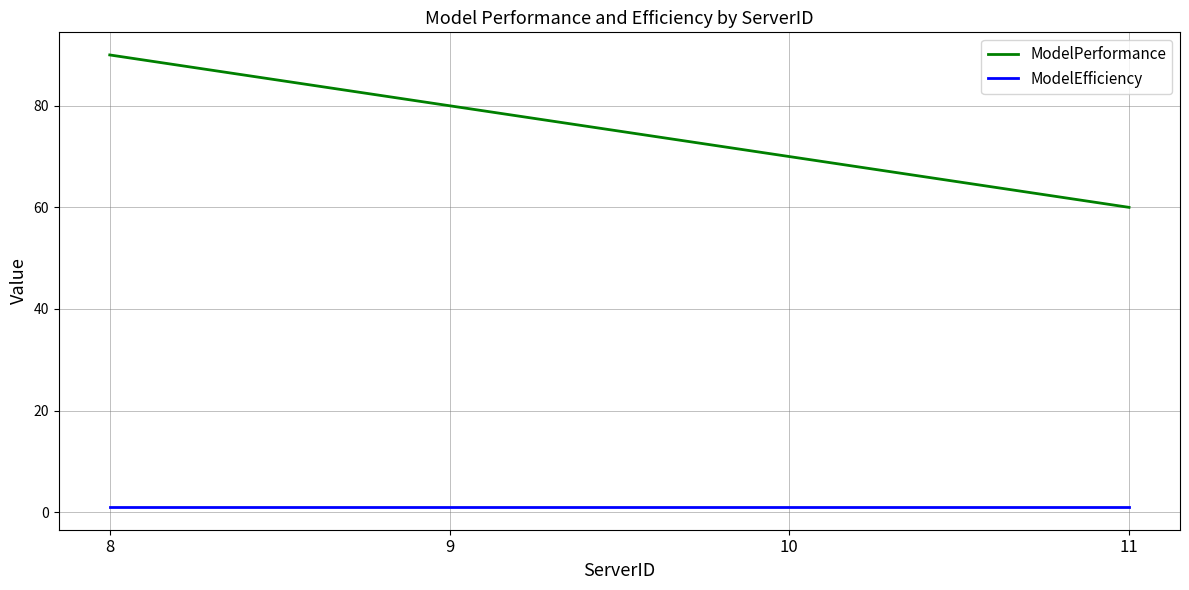

Which series has the widest spread of values?

ModelPerformance